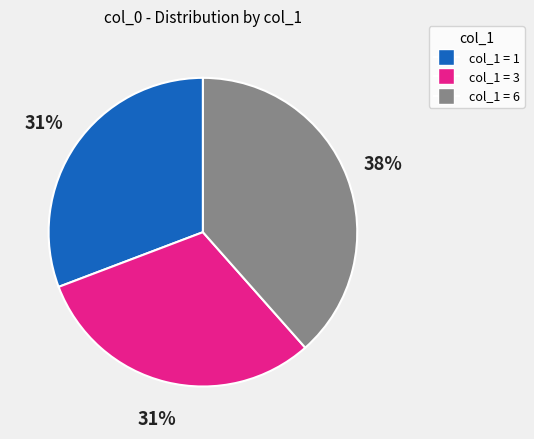

Is there a majority slice in this chart?

No